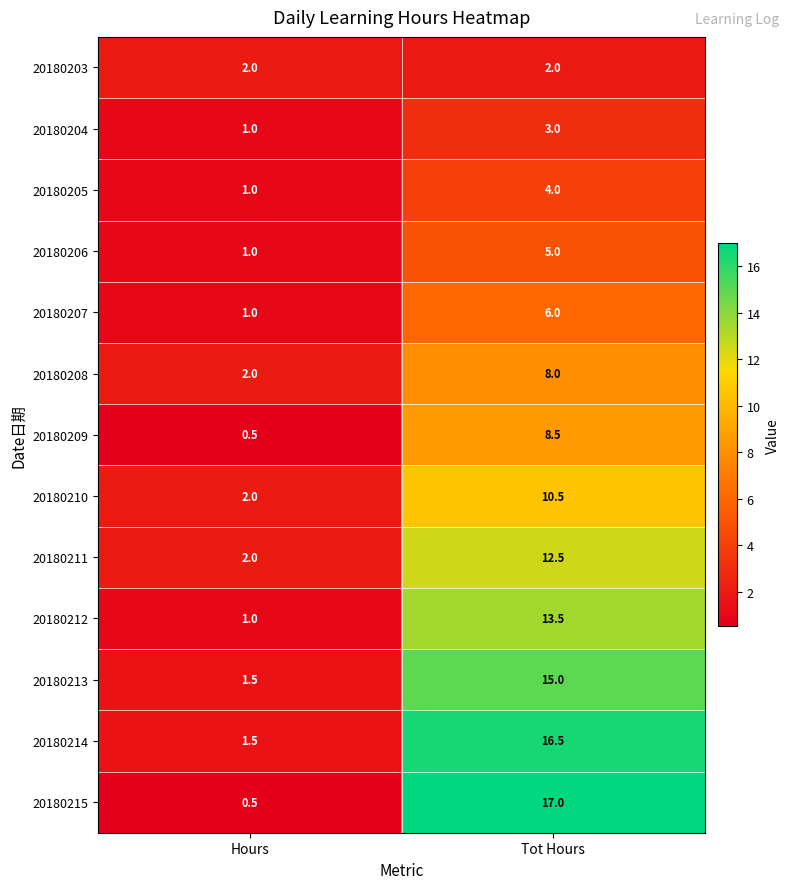

Rank the series by their maximum value, from highest to lowest.

20180215, 20180214, 20180213, 20180212, 20180211, 20180210, 20180209, 20180208, 20180207, 20180206, 20180205, 20180204, 20180203